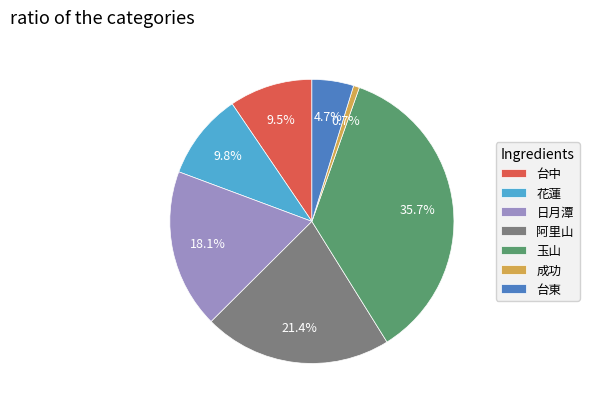

How many slices are in this pie chart?

7